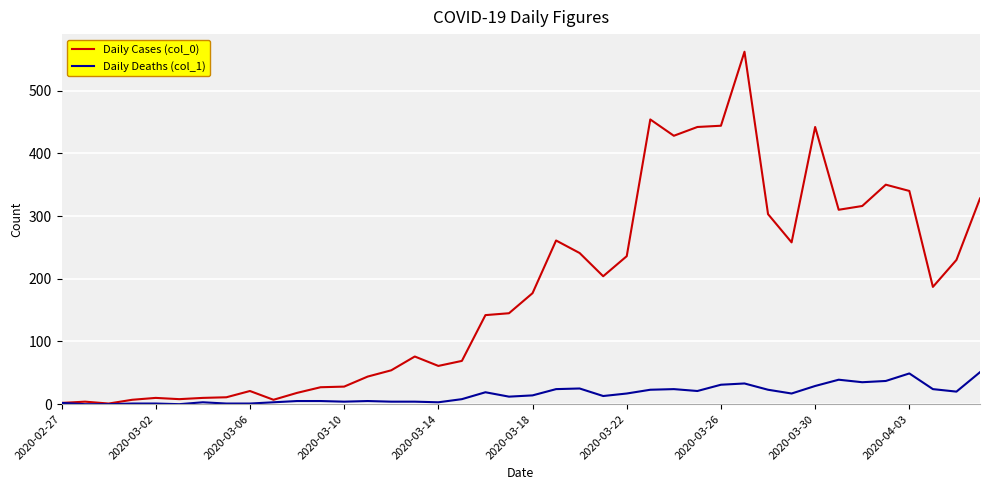

List the series in order of their overall mean, lowest first.

Daily Deaths (col_1), Daily Cases (col_0)